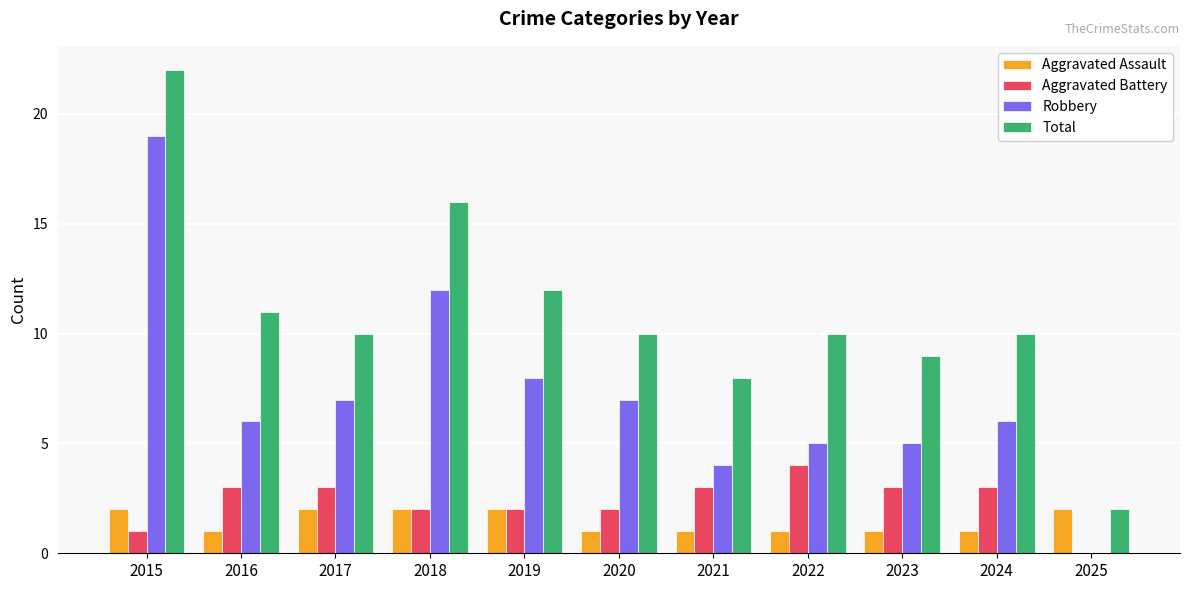

Count the Aggravated Battery values in the range 2 to 3.

8